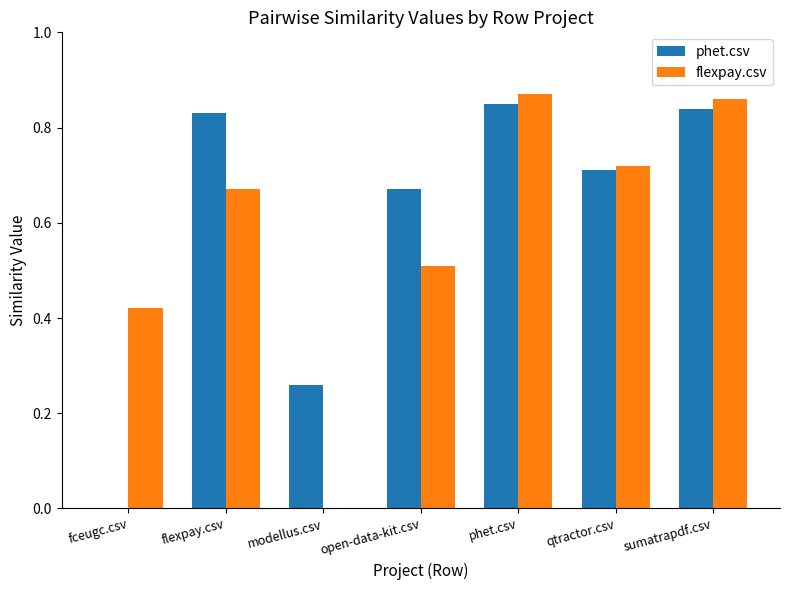

What is the total value across all series at flexpay.csv?

1.5